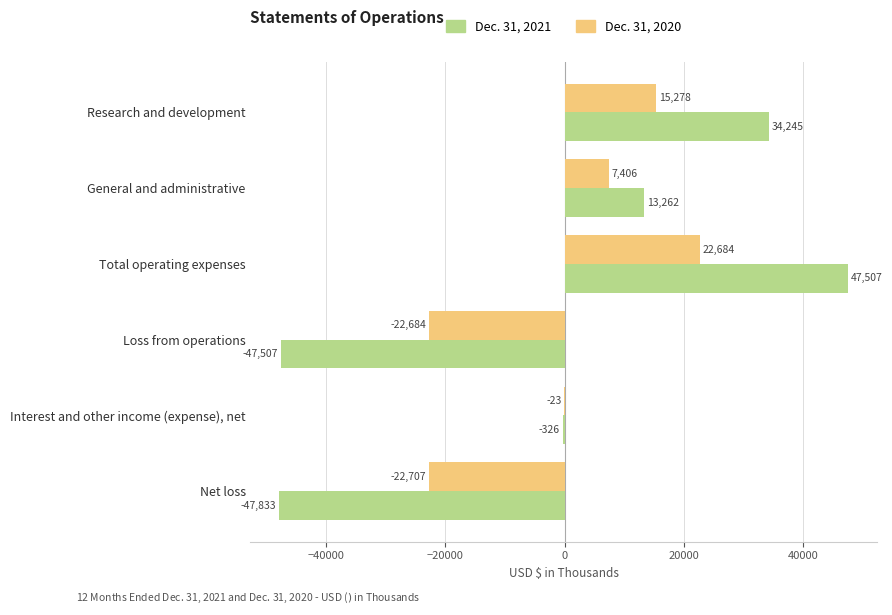

At which label is Dec. 31, 2021 closest to -163?

Interest and other income (expense), net